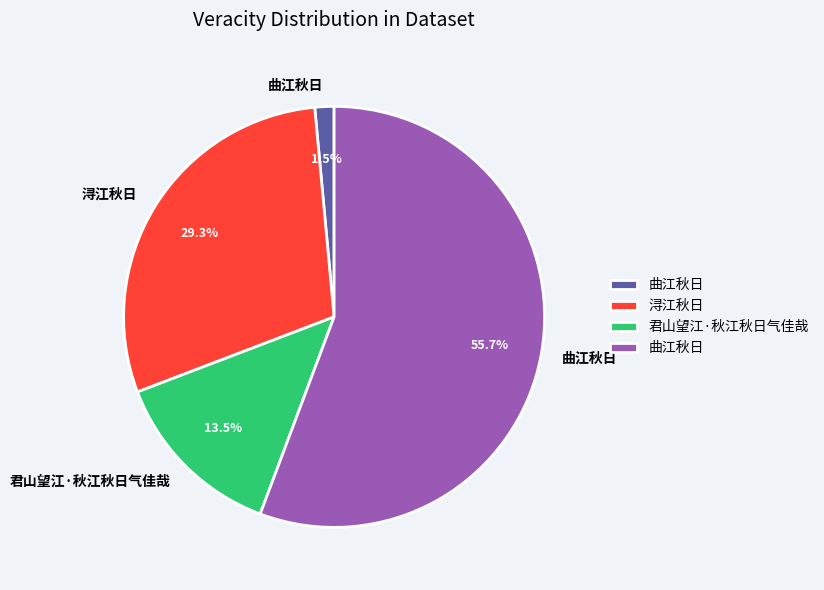

To the nearest percent, what is the difference between the largest and smallest slice percentages?

54%